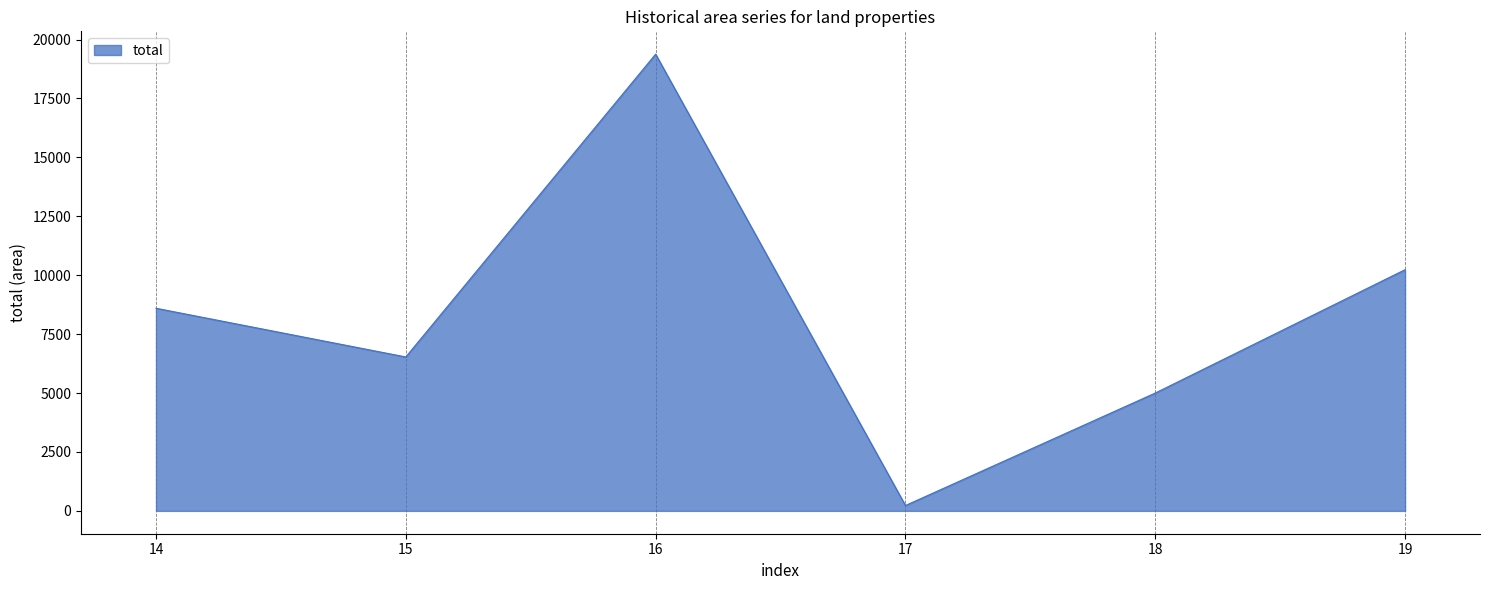

Rank the categories by value from lowest to highest.

17, 18, 15, 14, 19, 16